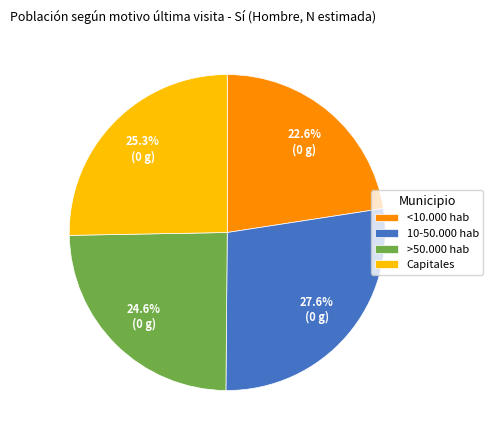

Which category has the biggest portion of the pie?

10-50.000 hab